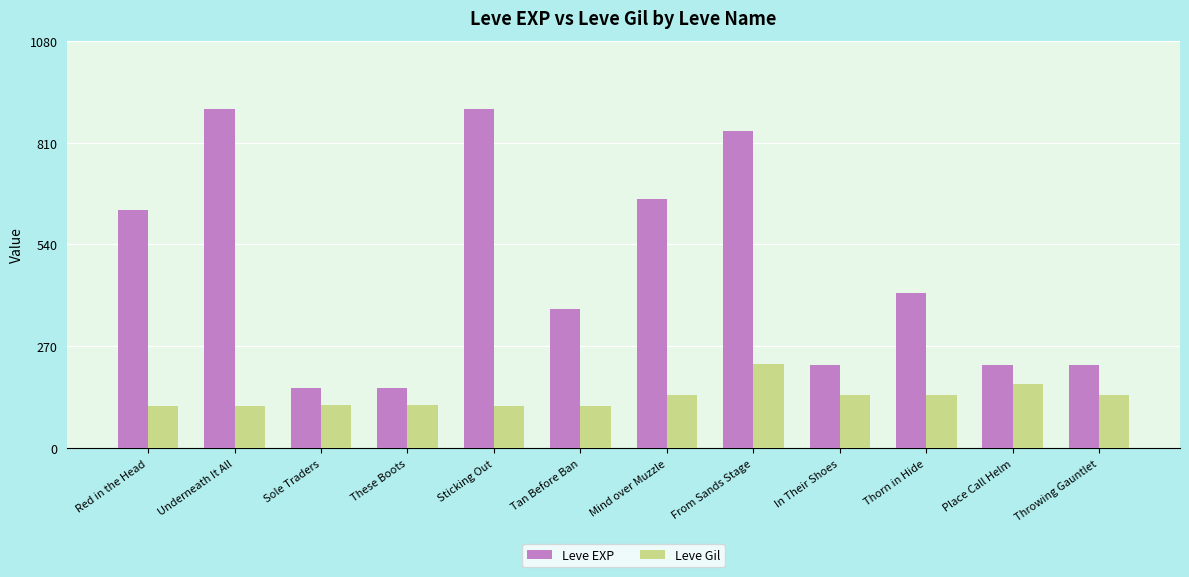

Which series has the widest spread of values?

Leve EXP